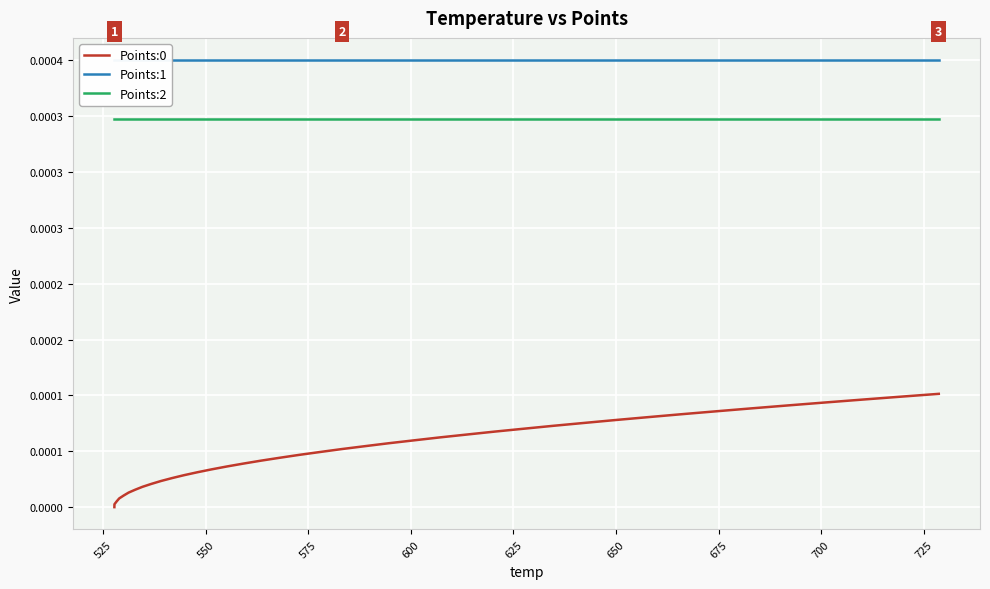

Reading left to right, list all the values displayed in this chart.

Points:0: 0.0	0.0	0.0	0.0	0.0	0.0	0.0	0.0	0.0	0.0	0.0	0.0	0.0	0.0	0.0	0.0	0.0	0.0	0.0	0.0	0.0	0.0	0.0	0.0	0.0	0.0	0.0	0.0	0.0	0.0	0.0	0.0	0.0	0.0	0.0	0.0	0.0	0.0	0.0	0.0
Points:1: 0.0	0.0	0.0	0.0	0.0	0.0	0.0	0.0	0.0	0.0	0.0	0.0	0.0	0.0	0.0	0.0	0.0	0.0	0.0	0.0	0.0	0.0	0.0	0.0	0.0	0.0	0.0	0.0	0.0	0.0	0.0	0.0	0.0	0.0	0.0	0.0	0.0	0.0	0.0	0.0
Points:2: 0.0	0.0	0.0	0.0	0.0	0.0	0.0	0.0	0.0	0.0	0.0	0.0	0.0	0.0	0.0	0.0	0.0	0.0	0.0	0.0	0.0	0.0	0.0	0.0	0.0	0.0	0.0	0.0	0.0	0.0	0.0	0.0	0.0	0.0	0.0	0.0	0.0	0.0	0.0	0.0